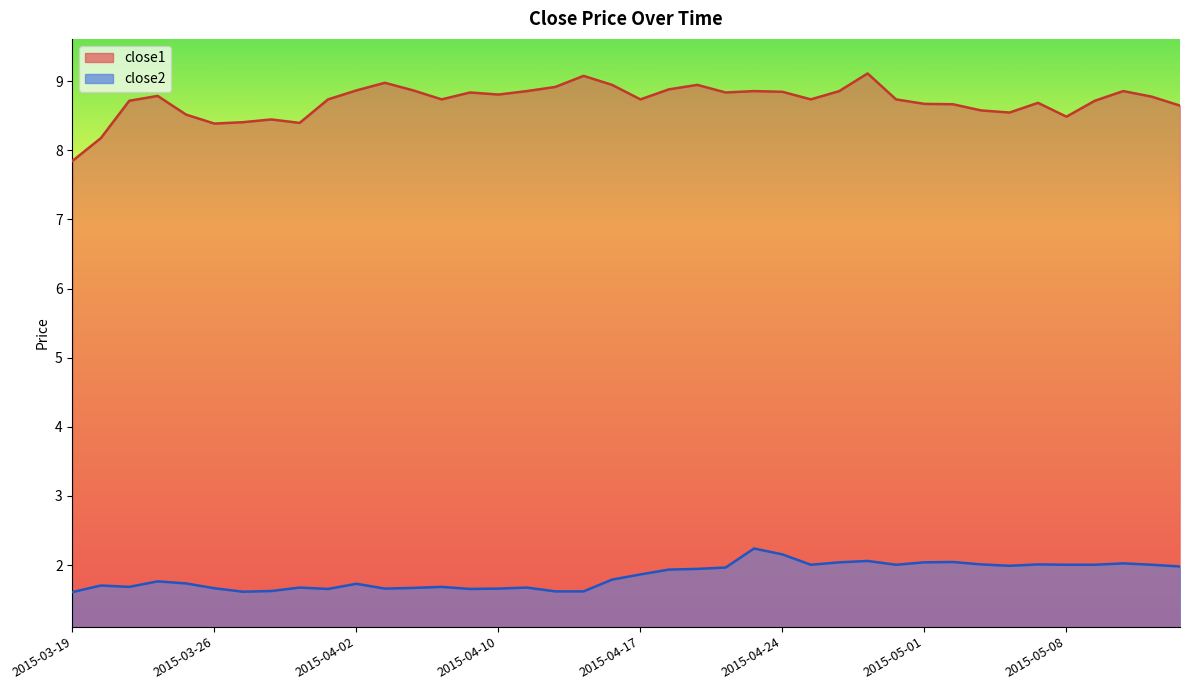

Which series has the widest spread of values?

close1